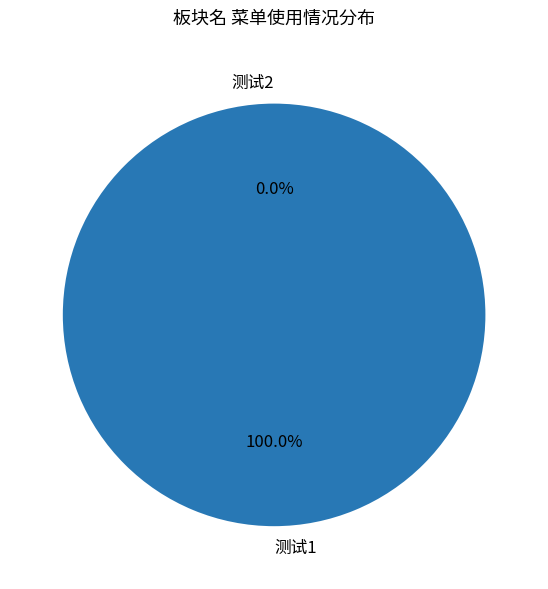

To the nearest percent, what is the average slice percentage?

50%